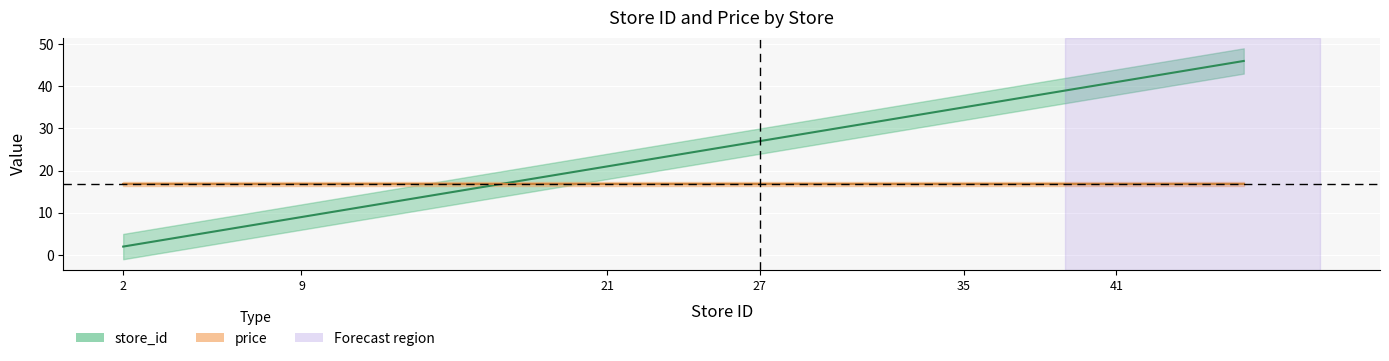

List the labels in order of value, smallest first.

2, 3, 6, 7, 9, 12, 13, 19, 21, 22, 23, 24, 27, 30, 31, 32, 35, 36, 39, 40, 41, 42, 43, 46